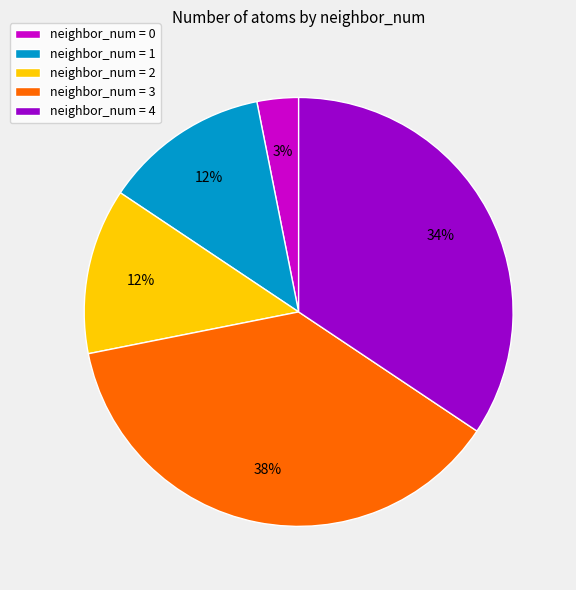

Does any single category account for the majority?

No